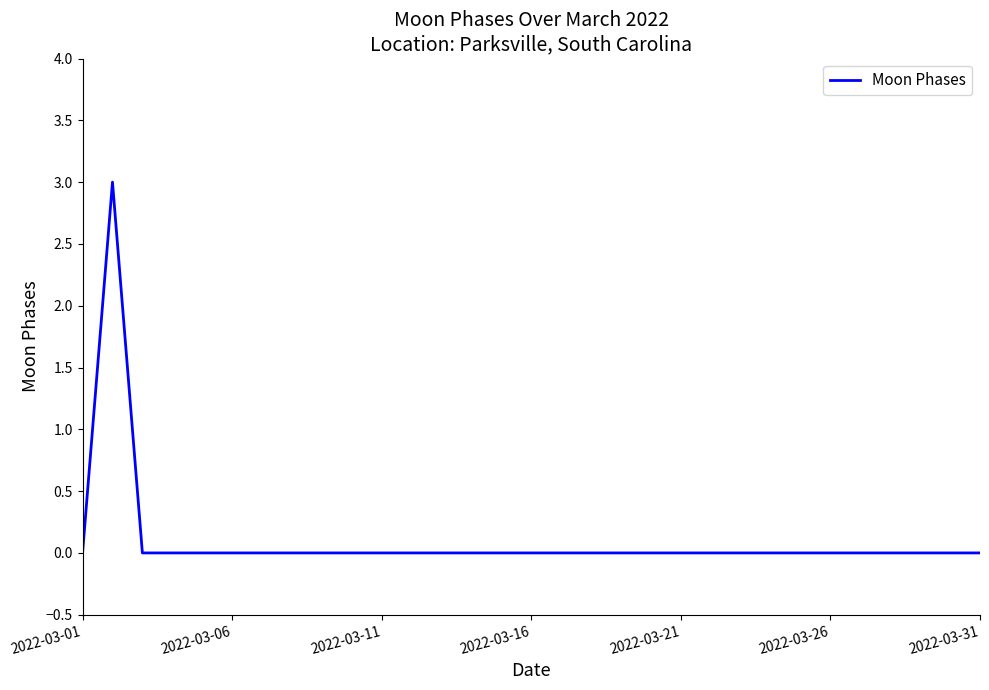

What is the greatest value displayed?

3